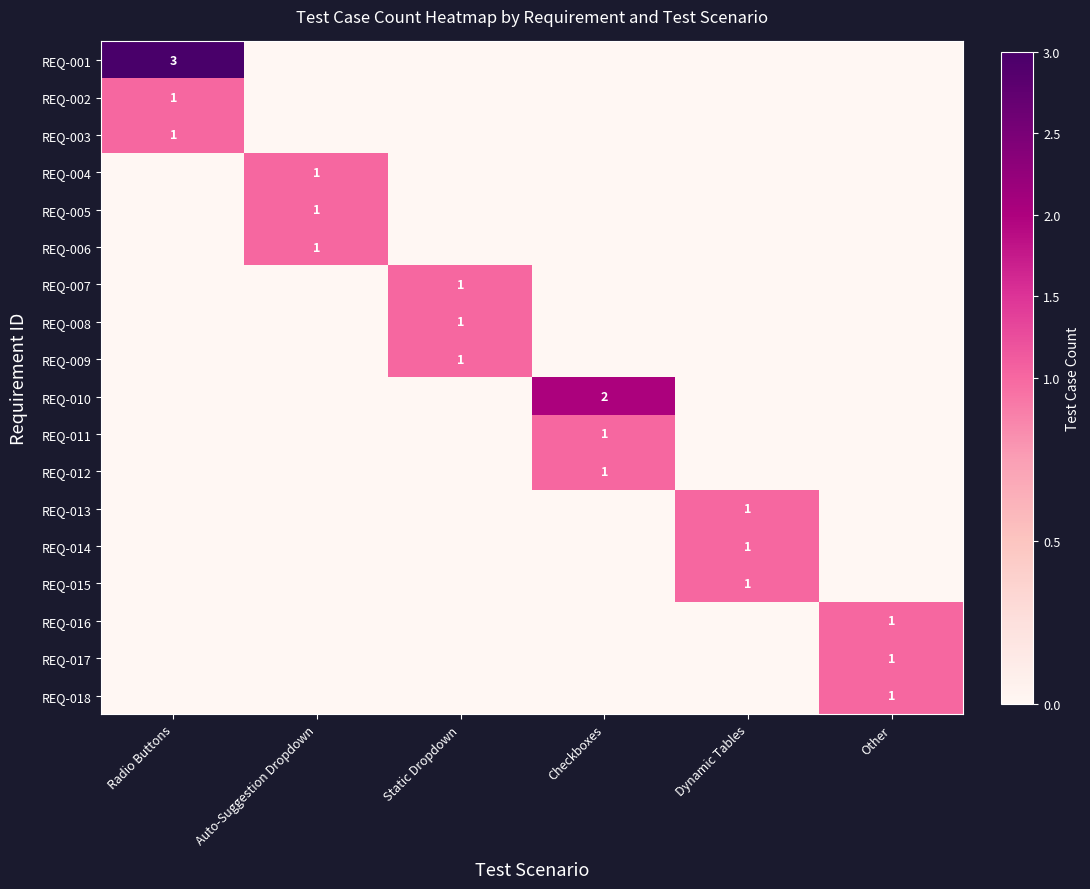

Between Checkboxes and Auto-Suggestion Dropdown, which is larger?

Checkboxes